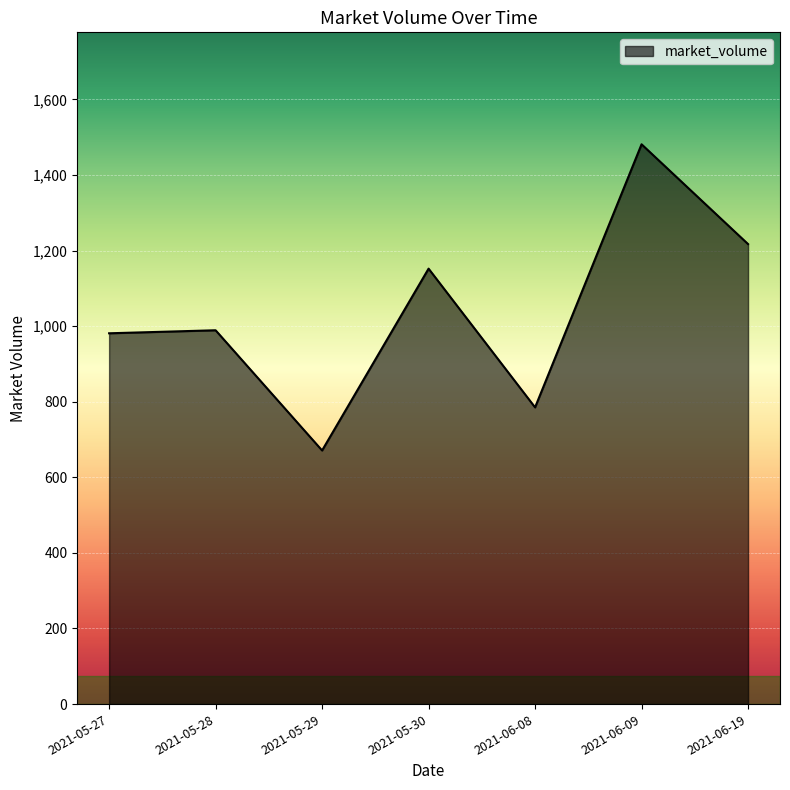

At which category does the data reach its first local valley?

2021-05-29